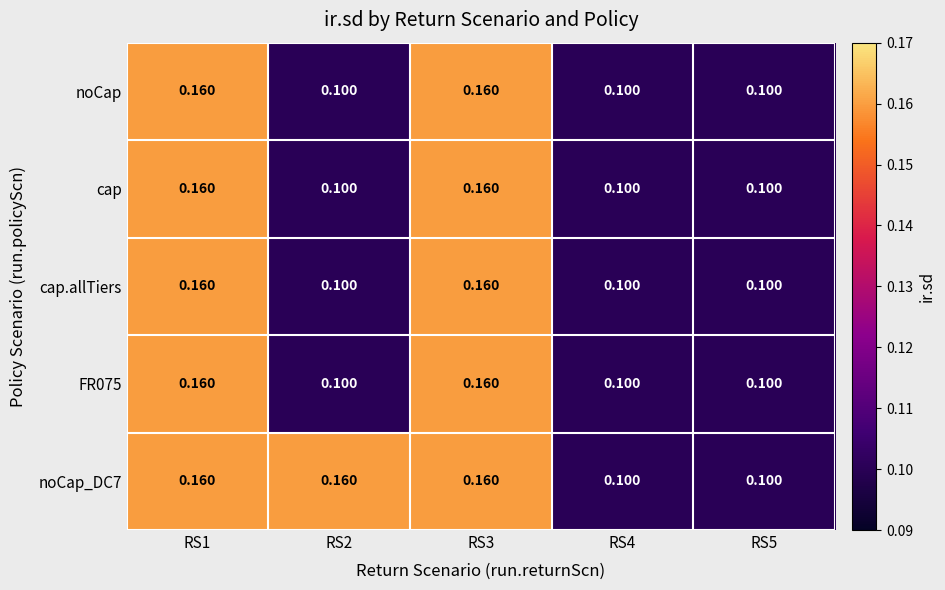

Is the value of noCap_DC7 at RS5 greater than the value of cap at RS1?

No